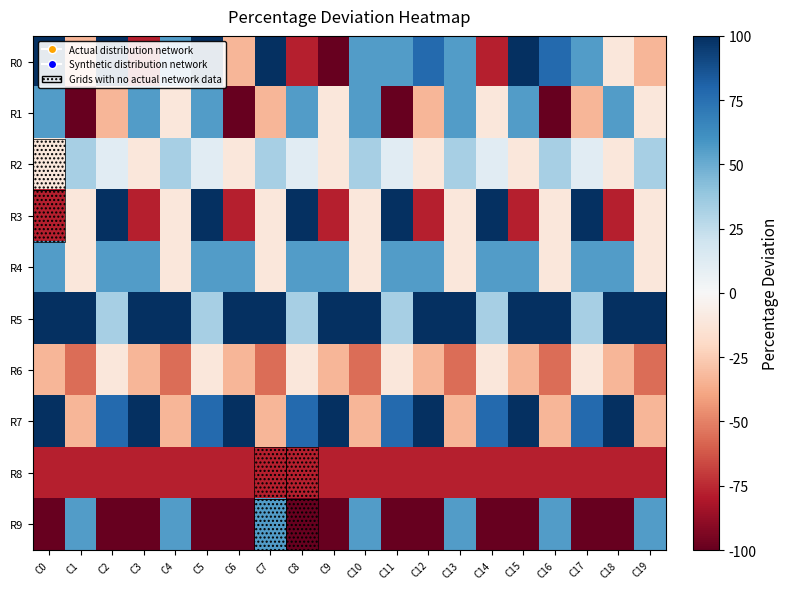

Reading left to right, what are all the values shown in this chart?

R0: C0=100.0	C1=-33.3	C2=100.0	C3=-77.8	C4=55.6	C5=100.0	C6=-33.3	C7=100.0	C8=-77.8	C9=-100.0	C10=55.6	C11=55.6	C12=77.8	C13=55.6	C14=-77.8	C15=100.0	C16=77.8	C17=55.6	C18=-11.1	C19=-33.3
R1: C0=55.6	C1=-100.0	C2=-33.3	C3=55.6	C4=-11.1	C5=55.6	C6=-100.0	C7=-33.3	C8=55.6	C9=-11.1	C10=55.6	C11=-100.0	C12=-33.3	C13=55.6	C14=-11.1	C15=55.6	C16=-100.0	C17=-33.3	C18=55.6	C19=-11.1
R2: C0=-11.1	C1=33.3	C2=11.1	C3=-11.1	C4=33.3	C5=11.1	C6=-11.1	C7=33.3	C8=11.1	C9=-11.1	C10=33.3	C11=11.1	C12=-11.1	C13=33.3	C14=11.1	C15=-11.1	C16=33.3	C17=11.1	C18=-11.1	C19=33.3
R3: C0=-77.8	C1=-11.1	C2=100.0	C3=-77.8	C4=-11.1	C5=100.0	C6=-77.8	C7=-11.1	C8=100.0	C9=-77.8	C10=-11.1	C11=100.0	C12=-77.8	C13=-11.1	C14=100.0	C15=-77.8	C16=-11.1	C17=100.0	C18=-77.8	C19=-11.1
R4: C0=55.6	C1=-11.1	C2=55.6	C3=55.6	C4=-11.1	C5=55.6	C6=55.6	C7=-11.1	C8=55.6	C9=55.6	C10=-11.1	C11=55.6	C12=55.6	C13=-11.1	C14=55.6	C15=55.6	C16=-11.1	C17=55.6	C18=55.6	C19=-11.1
R5: C0=100.0	C1=100.0	C2=33.3	C3=100.0	C4=100.0	C5=33.3	C6=100.0	C7=100.0	C8=33.3	C9=100.0	C10=100.0	C11=33.3	C12=100.0	C13=100.0	C14=33.3	C15=100.0	C16=100.0	C17=33.3	C18=100.0	C19=100.0
R6: C0=-33.3	C1=-55.6	C2=-11.1	C3=-33.3	C4=-55.6	C5=-11.1	C6=-33.3	C7=-55.6	C8=-11.1	C9=-33.3	C10=-55.6	C11=-11.1	C12=-33.3	C13=-55.6	C14=-11.1	C15=-33.3	C16=-55.6	C17=-11.1	C18=-33.3	C19=-55.6
R7: C0=100.0	C1=-33.3	C2=77.8	C3=100.0	C4=-33.3	C5=77.8	C6=100.0	C7=-33.3	C8=77.8	C9=100.0	C10=-33.3	C11=77.8	C12=100.0	C13=-33.3	C14=77.8	C15=100.0	C16=-33.3	C17=77.8	C18=100.0	C19=-33.3
R8: C0=-77.8	C1=-77.8	C2=-77.8	C3=-77.8	C4=-77.8	C5=-77.8	C6=-77.8	C7=-77.8	C8=-77.8	C9=-77.8	C10=-77.8	C11=-77.8	C12=-77.8	C13=-77.8	C14=-77.8	C15=-77.8	C16=-77.8	C17=-77.8	C18=-77.8	C19=-77.8
R9: C0=-100.0	C1=55.6	C2=-100.0	C3=-100.0	C4=55.6	C5=-100.0	C6=-100.0	C7=55.6	C8=-100.0	C9=-100.0	C10=55.6	C11=-100.0	C12=-100.0	C13=55.6	C14=-100.0	C15=-100.0	C16=55.6	C17=-100.0	C18=-100.0	C19=55.6